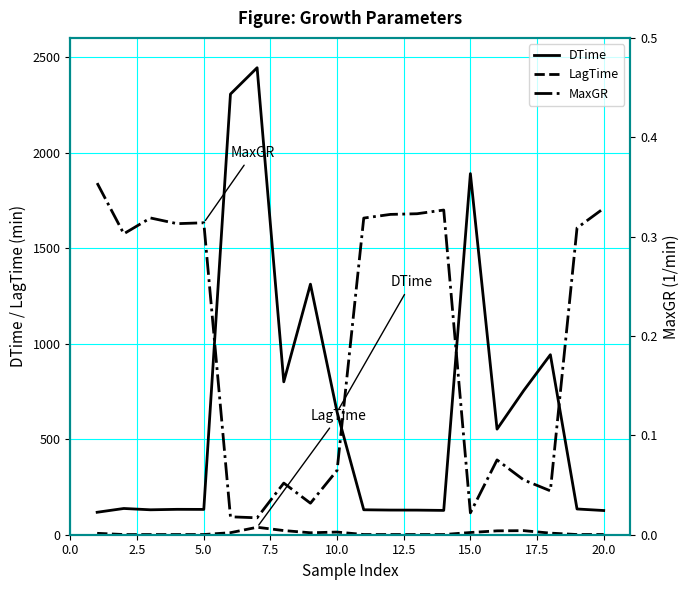

List the series in order of their peak value, highest first.

DTime, LagTime, MaxGR